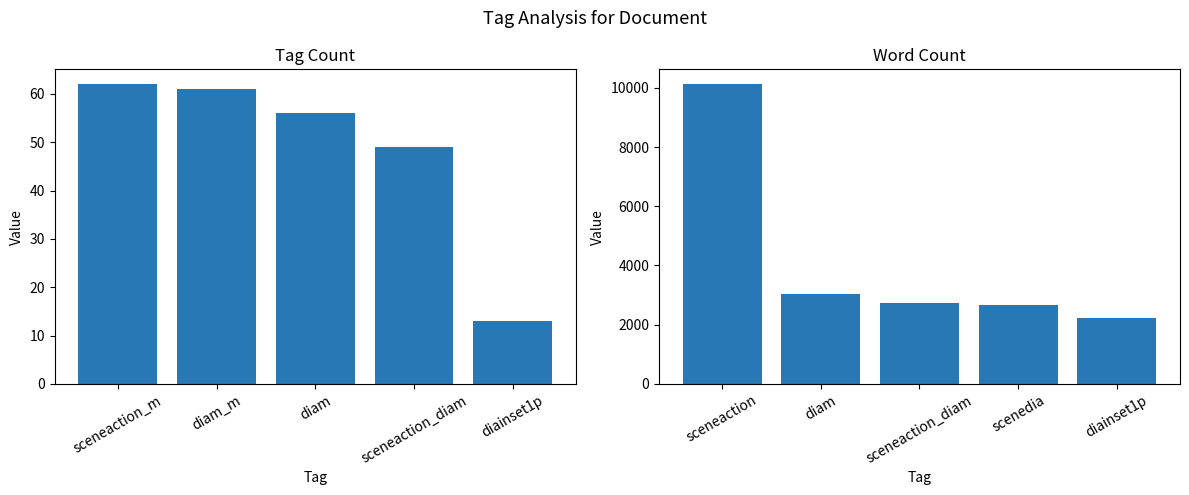

What position from the left is sceneaction_diam?

4